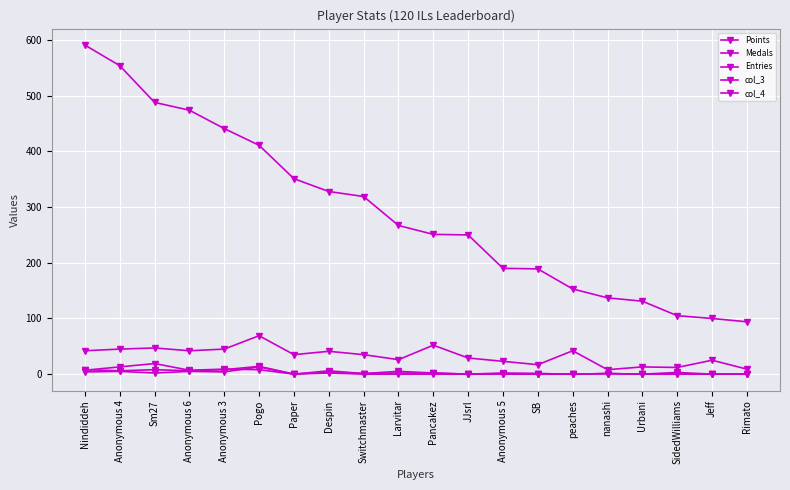

At which category does Entries reach its first local peak?

Sm27